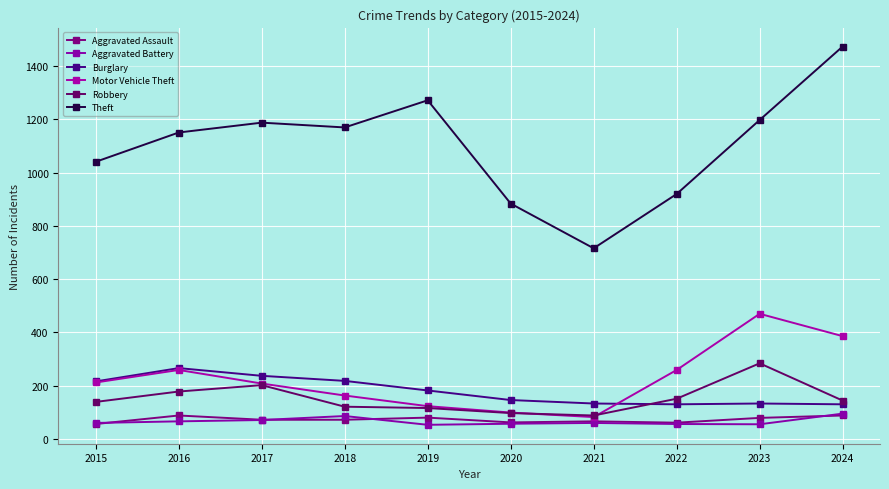

The Motor Vehicle Theft series shows 343 at 2016. True or false?

False